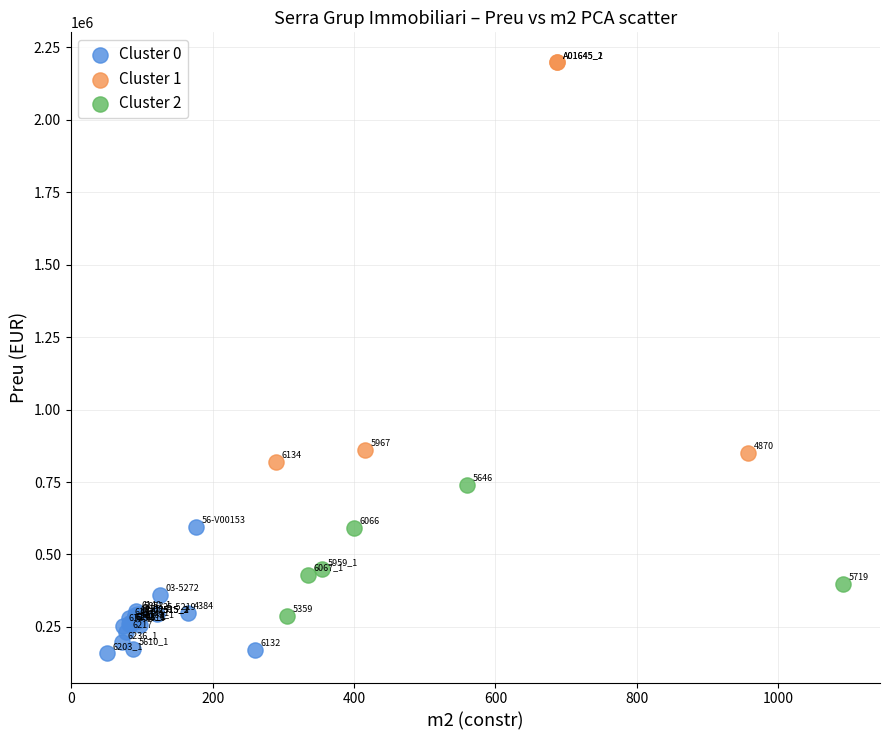

What are all the series names shown in the legend?

Cluster 0, Cluster 1, Cluster 2